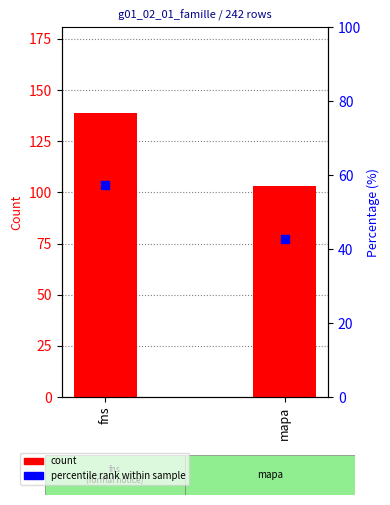

Is the value of count at mapa greater than the value of percentile rank within sample at mapa?

Yes